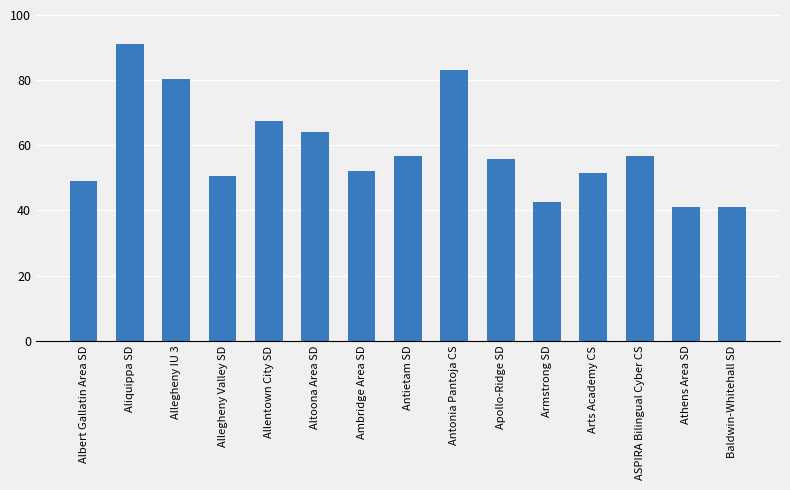

What is the label of the 14th bar from the left?

Athens Area SD